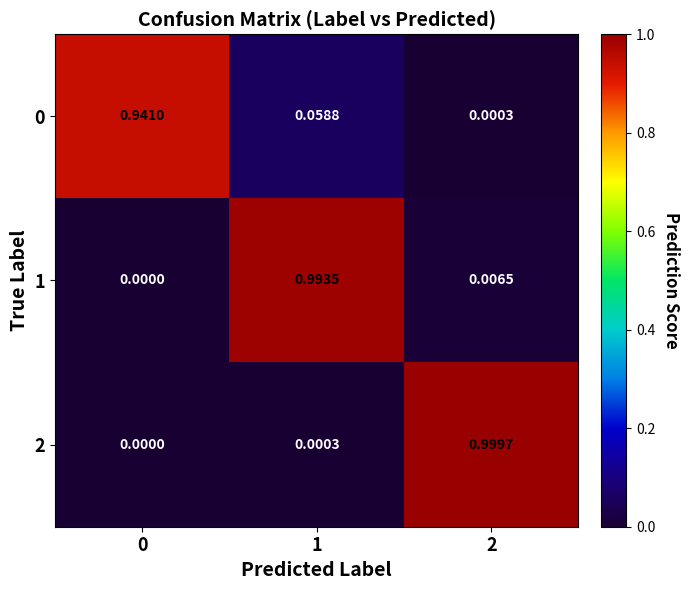

Is the value of 0 at 0 greater than the value of 2 at 1?

Yes